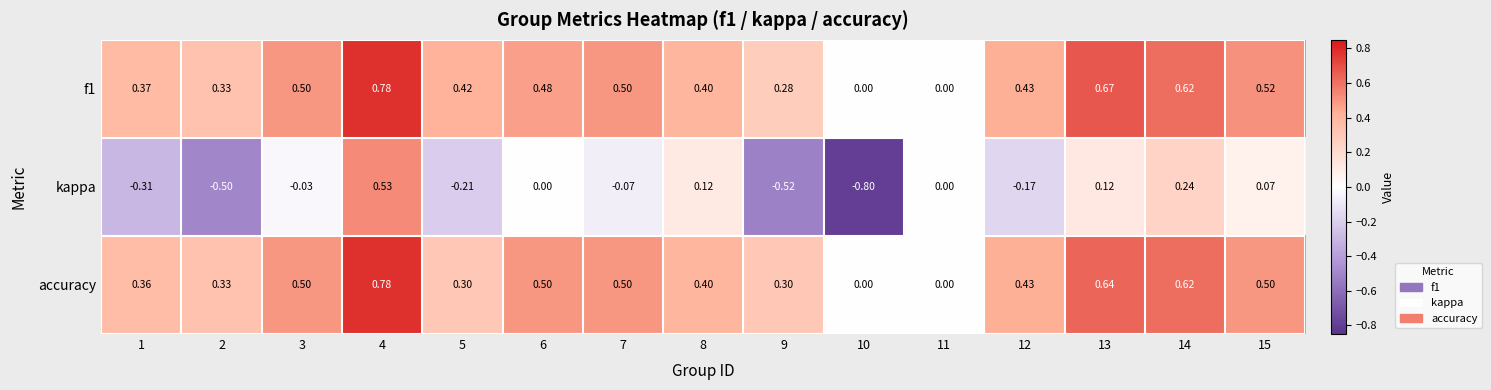

At which category does the chart reach its peak across all series?

4